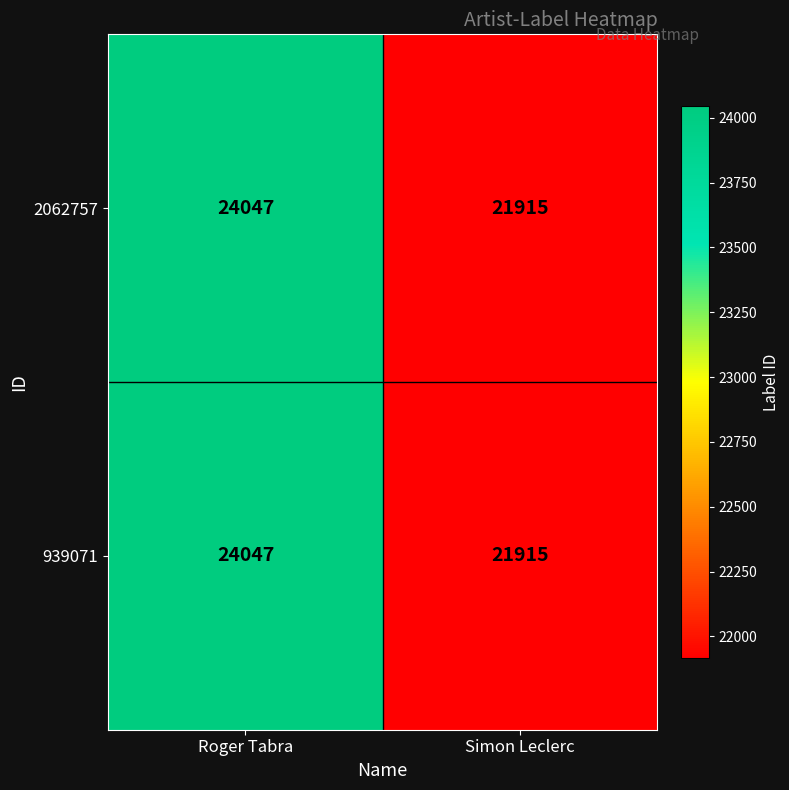

List the labels in order of 2062757 value, smallest first.

Simon Leclerc, Roger Tabra